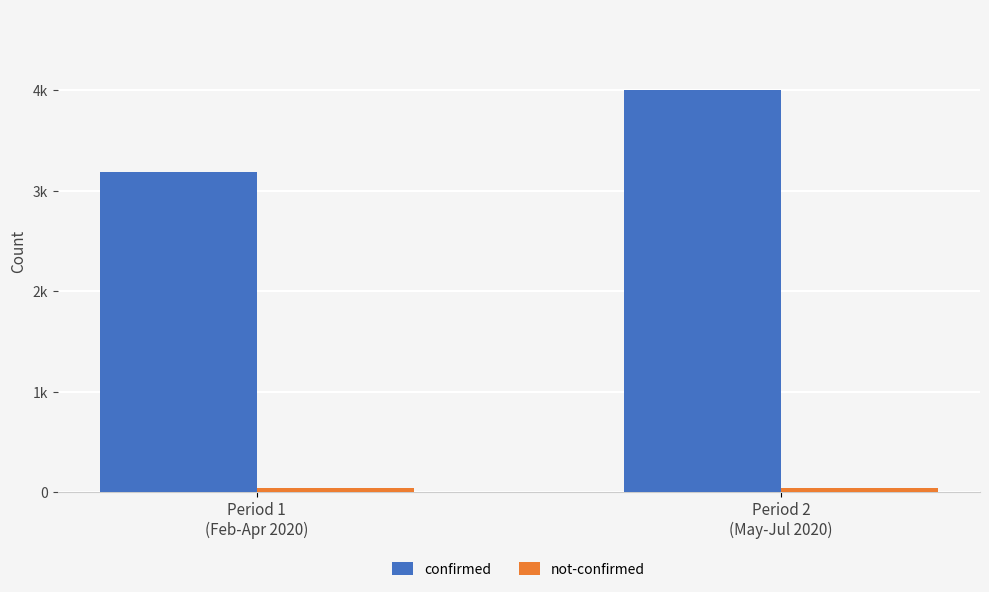

At which category is the sum across all series the highest?

Period 2
(May-Jul 2020)